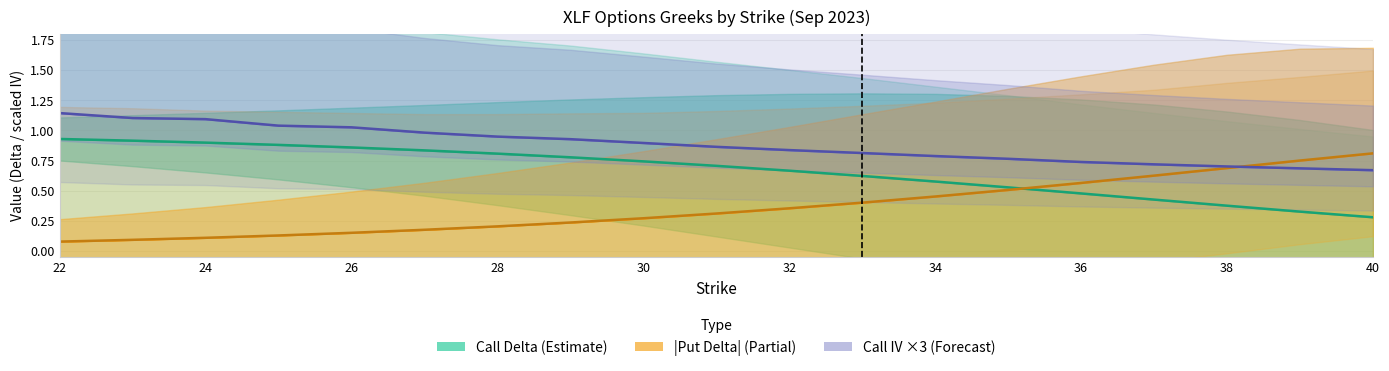

What is the sum of all Call Delta values?

12.6